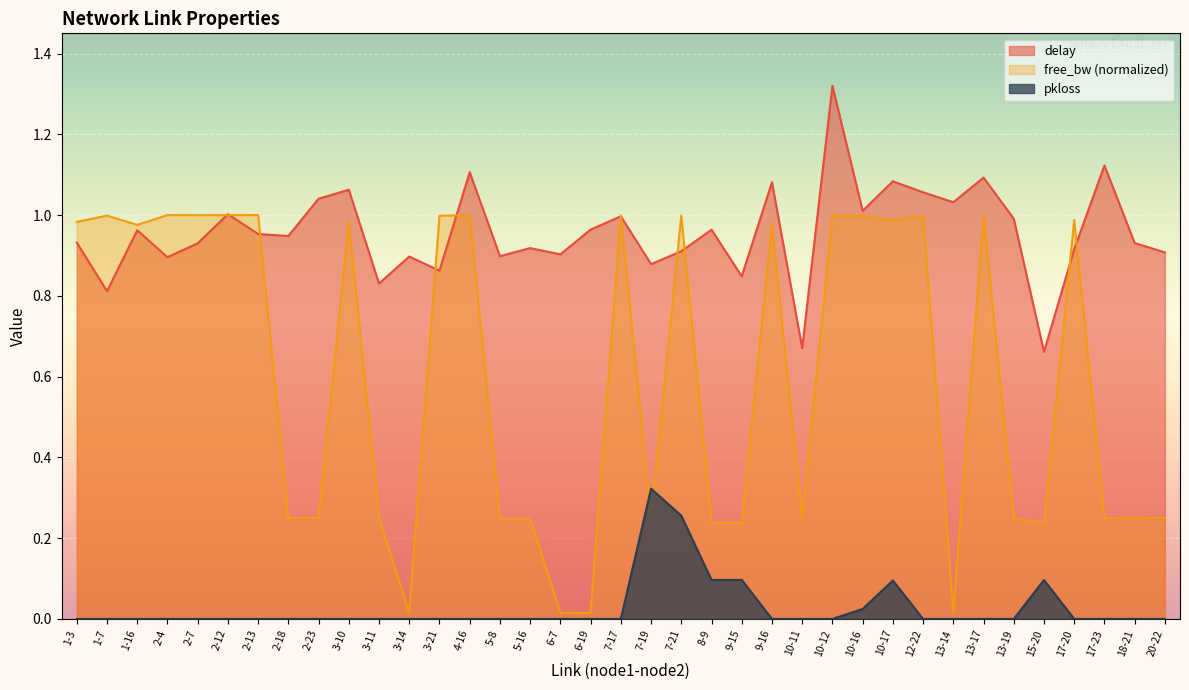

The value of pkloss at 3-14 is -0.1. True or false?

False